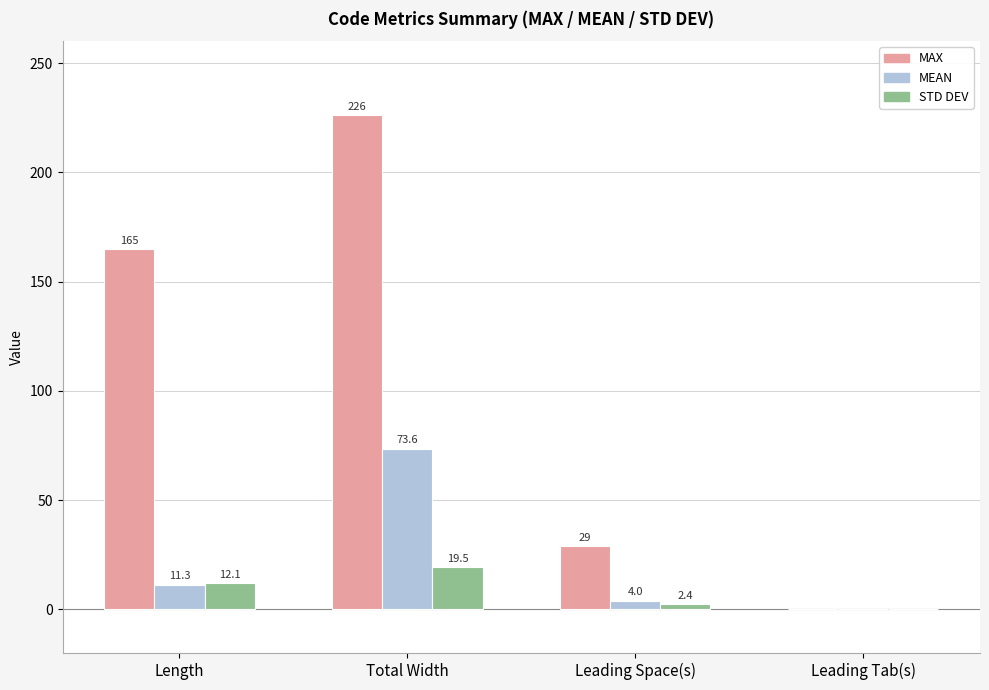

What value does the MAX series have at Length?

165.0